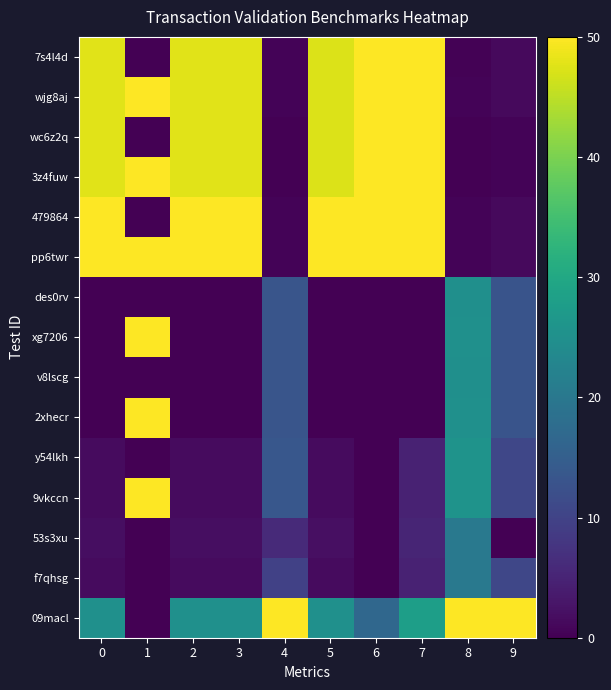

Reading left to right, what are all the values shown in this chart?

7s4l4d: 0=47.7	1=0.0	2=47.7	3=47.7	4=0.6	5=47.4	6=50.0	7=50.0	8=0.4	9=1.4
wjg8aj: 0=47.7	1=50.0	2=47.7	3=47.7	4=0.6	5=47.4	6=50.0	7=50.0	8=0.4	9=1.4
wc6z2q: 0=47.7	1=0.0	2=47.7	3=47.7	4=0.0	5=47.4	6=50.0	7=50.0	8=0.0	9=0.6
3z4fuw: 0=47.7	1=50.0	2=47.7	3=47.7	4=0.0	5=47.4	6=50.0	7=50.0	8=0.0	9=0.6
479864: 0=50.0	1=0.0	2=50.0	3=50.0	4=0.6	5=50.0	6=50.0	7=50.0	8=0.5	9=1.2
pp6twr: 0=50.0	1=50.0	2=50.0	3=50.0	4=0.6	5=50.0	6=50.0	7=50.0	8=0.5	9=1.2
des0rv: 0=0.0	1=0.0	2=0.0	3=0.0	4=13.1	5=0.0	6=0.0	7=0.0	8=25.0	9=13.0
xg7206: 0=0.0	1=50.0	2=0.0	3=0.0	4=13.1	5=0.0	6=0.0	7=0.0	8=25.0	9=13.0
v8lscg: 0=0.0	1=0.0	2=0.0	3=0.0	4=13.1	5=0.0	6=0.0	7=0.0	8=25.0	9=13.0
2xhecr: 0=0.0	1=50.0	2=0.0	3=0.0	4=13.1	5=0.0	6=0.0	7=0.0	8=25.0	9=13.0
y54lkh: 0=1.5	1=0.0	2=1.5	3=1.5	4=13.6	5=1.5	6=0.0	7=4.8	8=25.6	9=10.6
9vkccn: 0=1.5	1=50.0	2=1.5	3=1.5	4=13.6	5=1.5	6=0.0	7=4.8	8=25.6	9=10.6
53s3xu: 0=1.8	1=0.0	2=1.8	3=1.8	4=5.9	5=2.0	6=0.0	7=5.1	8=20.3	9=0.0
f7qhsg: 0=1.5	1=0.0	2=1.5	3=1.5	4=9.8	5=1.5	6=0.0	7=4.8	8=20.3	9=10.6
09macl: 0=25.1	1=0.0	2=25.1	3=25.1	4=50.0	5=25.0	6=16.7	7=28.1	8=50.0	9=50.0